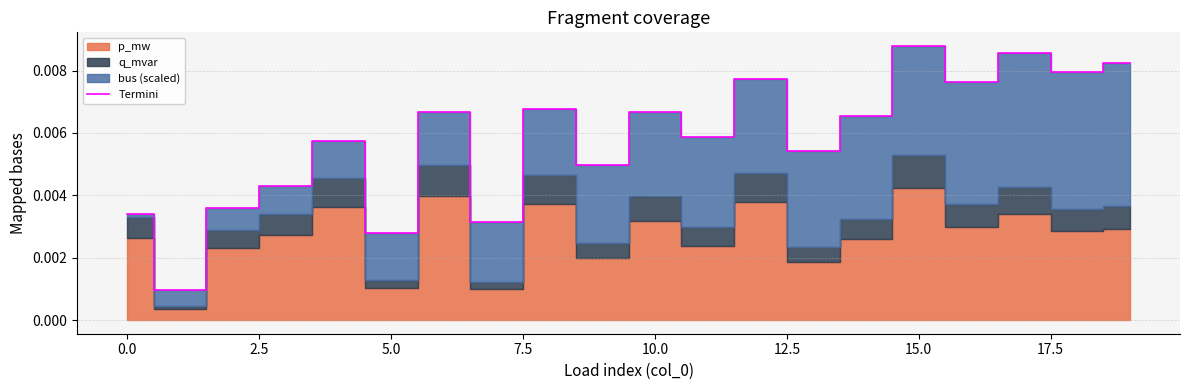

At which category does the chart reach its peak across all series?

15